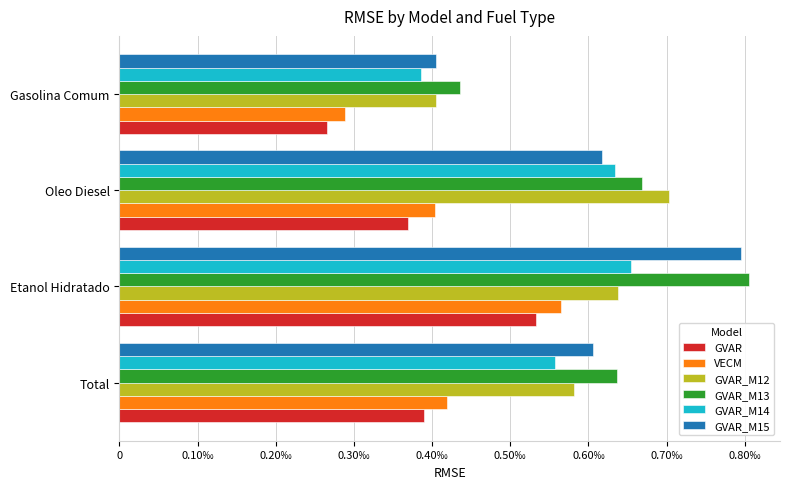

What are all the series names shown in the legend?

GVAR, VECM, GVAR_M12, GVAR_M13, GVAR_M14, GVAR_M15